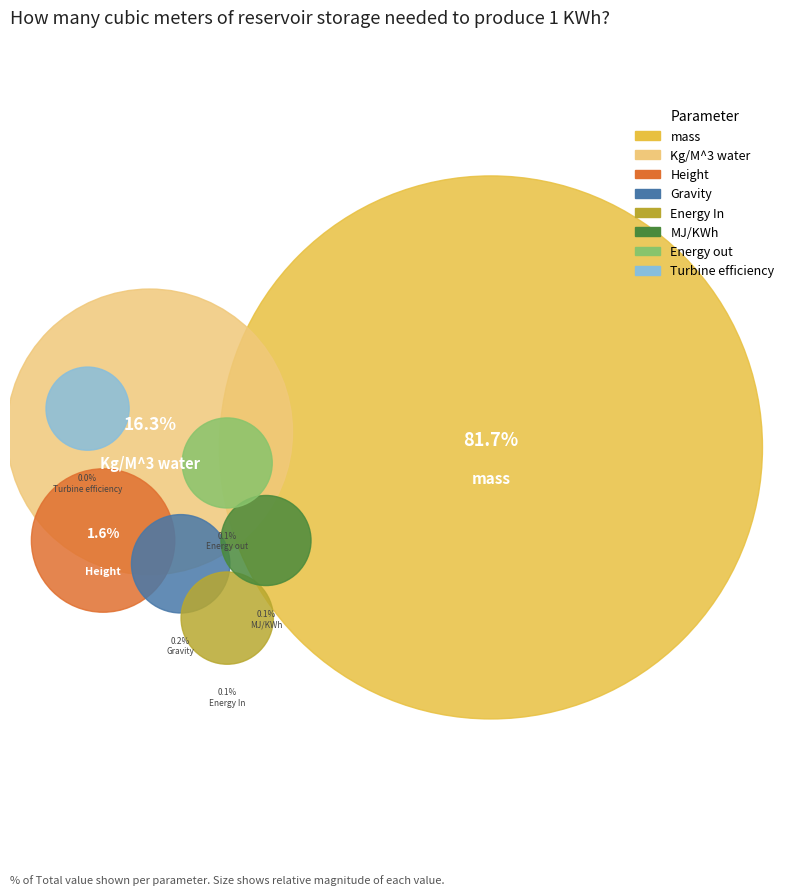

Combined, do MJ/KWh and Height account for over 50%?

No